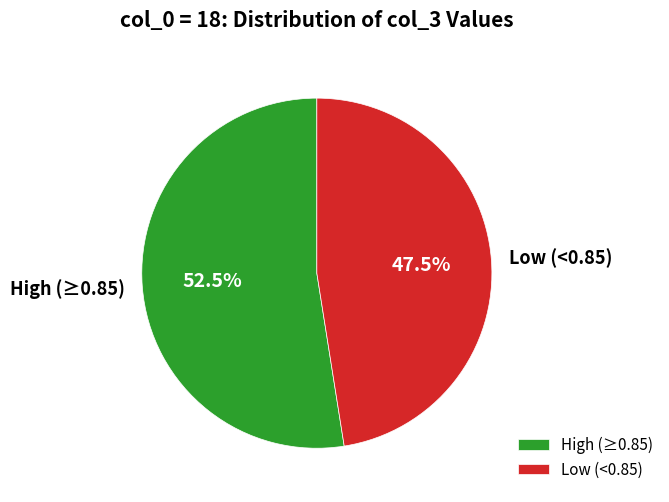

Is High (≥0.85) the majority of the pie?

Yes